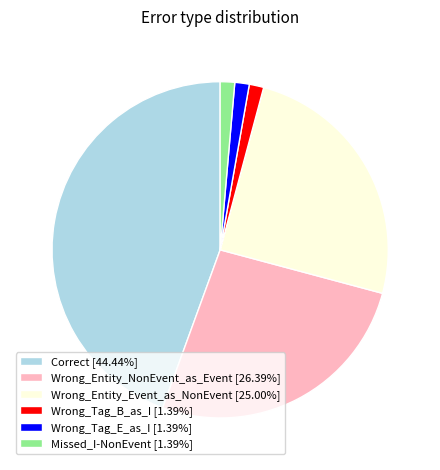

How many segments does this pie chart have?

6